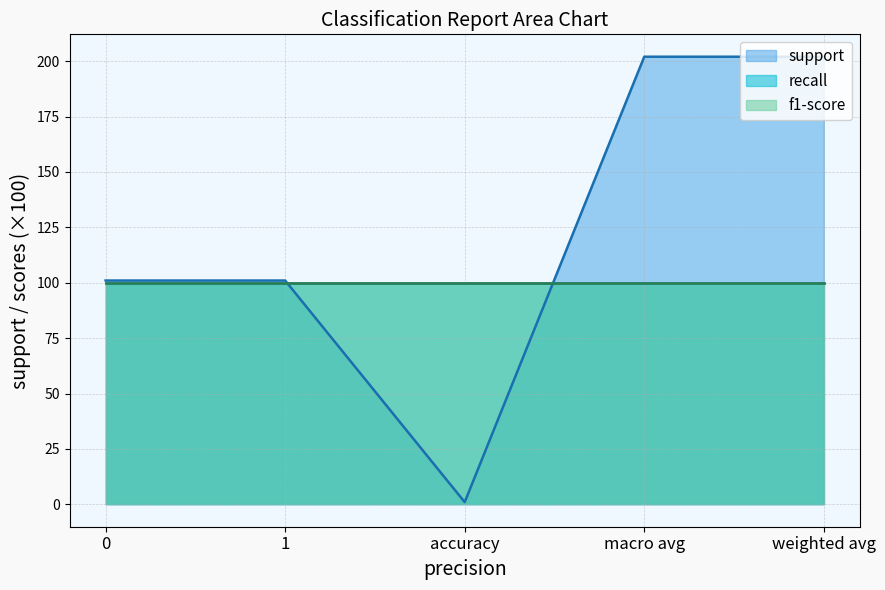

Which series has the widest spread of values?

support